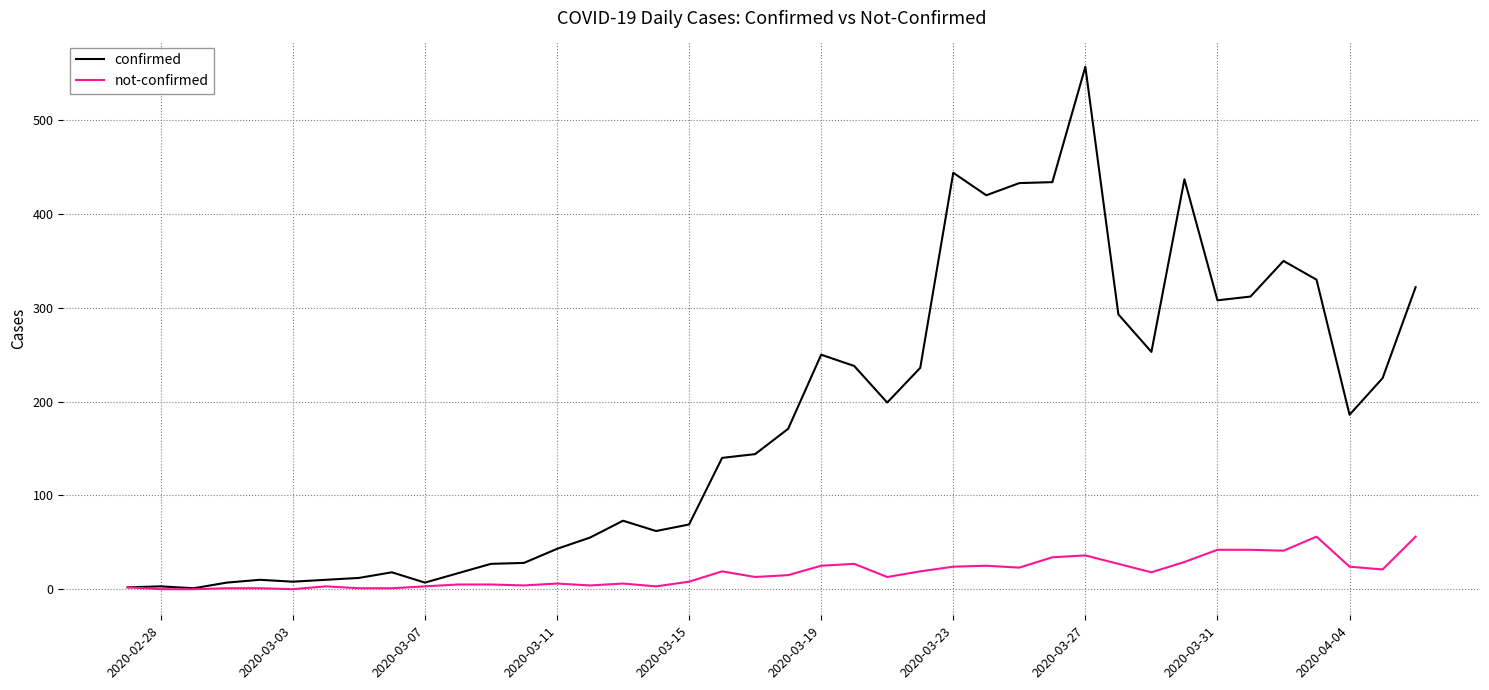

Which series has the largest range (max minus min)?

confirmed